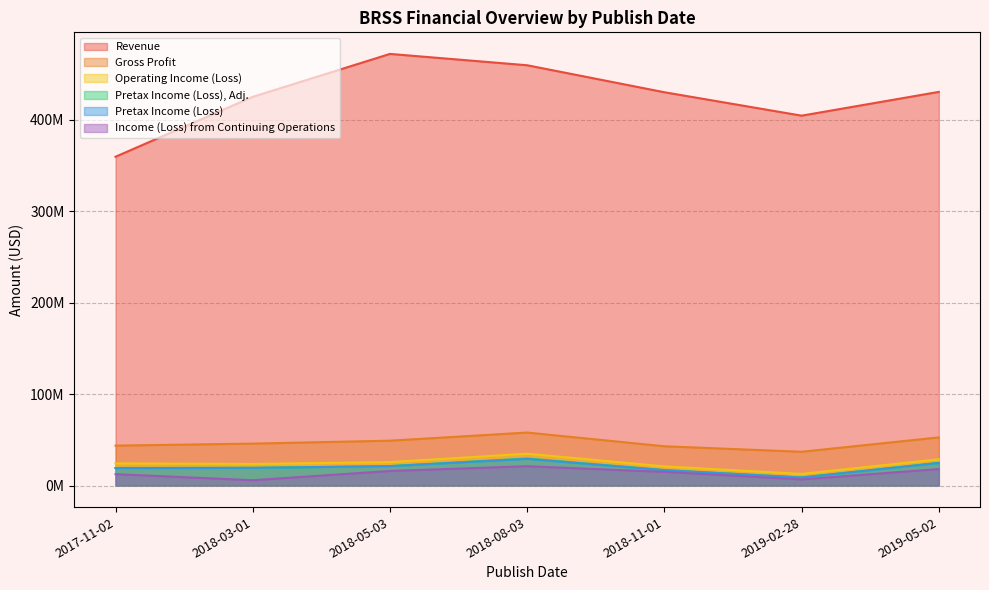

What is the label of the 6th point from the right?

2018-03-01